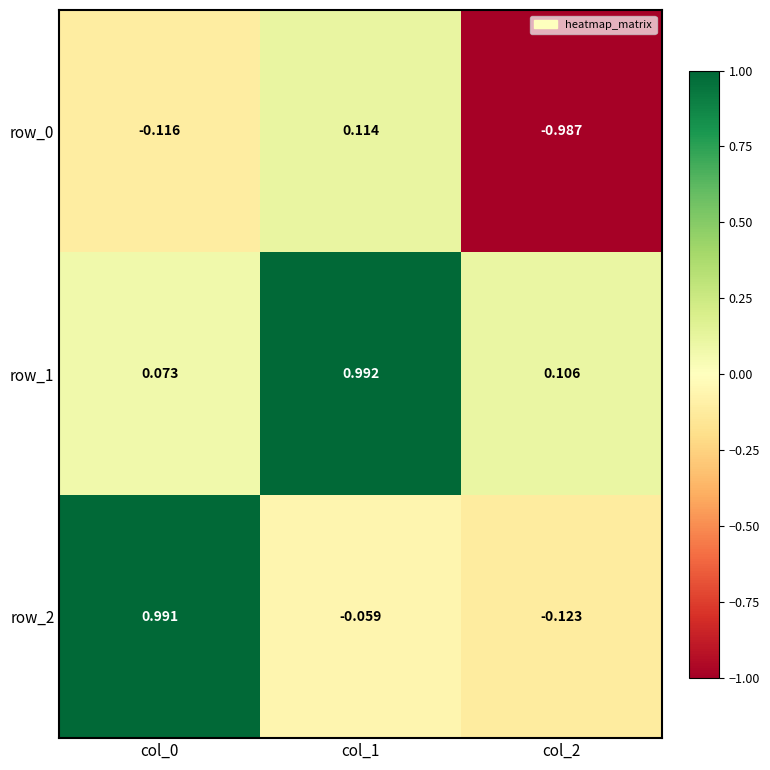

Is the value of row_0 at col_0 greater than the value of row_2 at col_0?

No